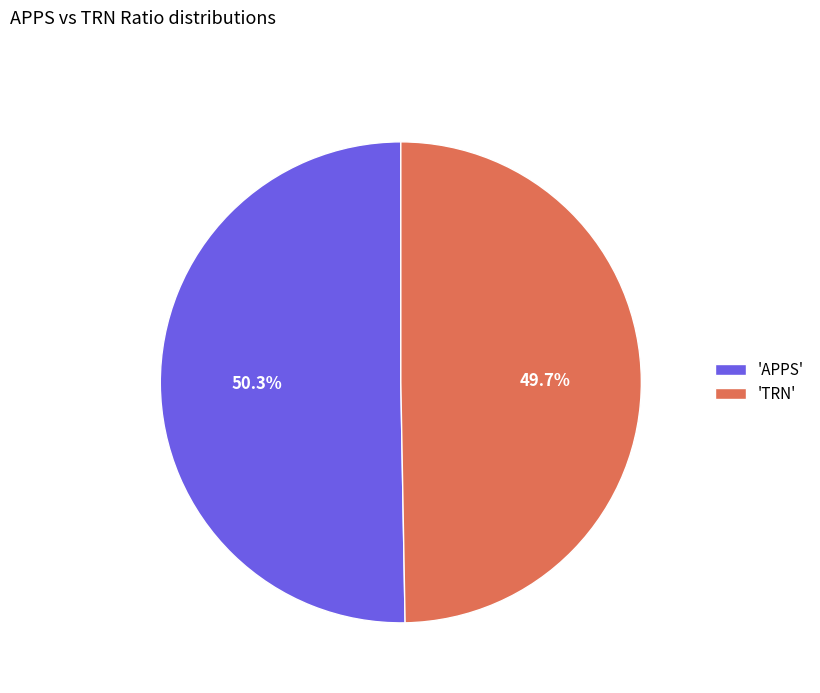

Count the number of slices in the pie.

2